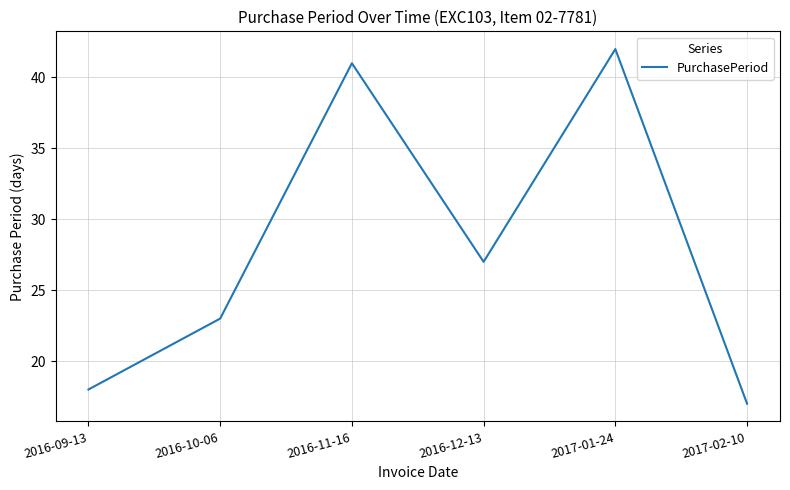

True or false: the data shows 18 at 2016-09-13.

True